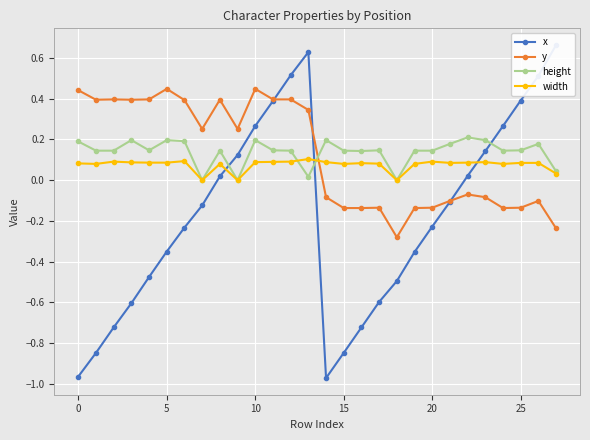

Which category has the highest value in the width series?

13